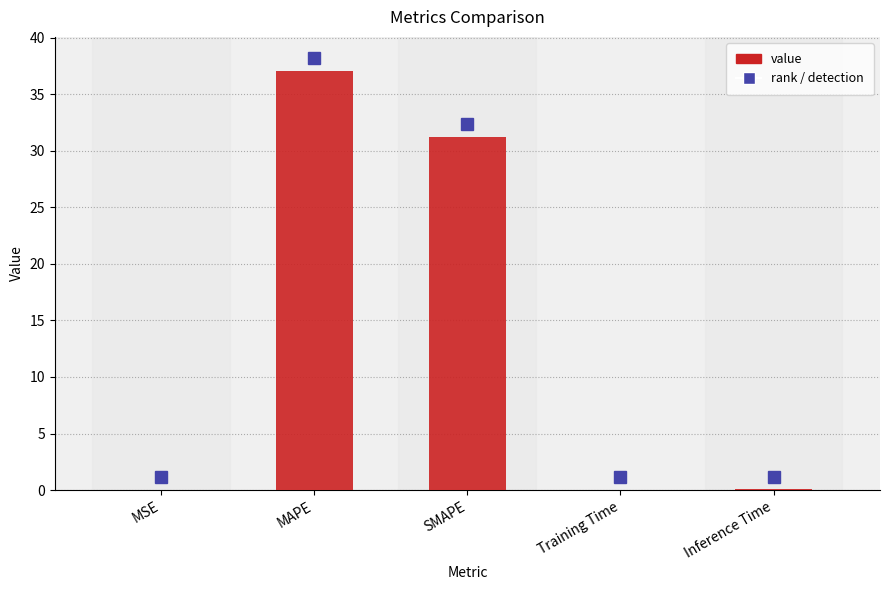

Are the bars grouped side by side (vs. stacked)?

No